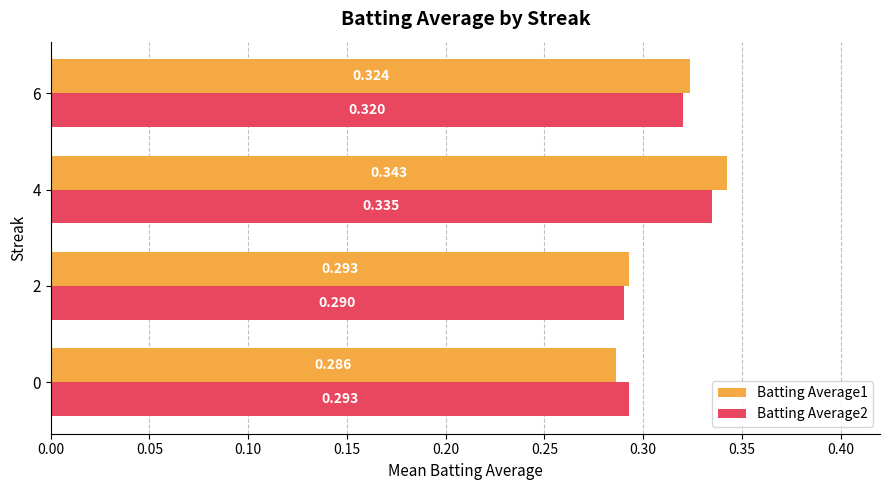

Is the value of Batting Average1 at 2 greater than the value of Batting Average2 at 4?

No